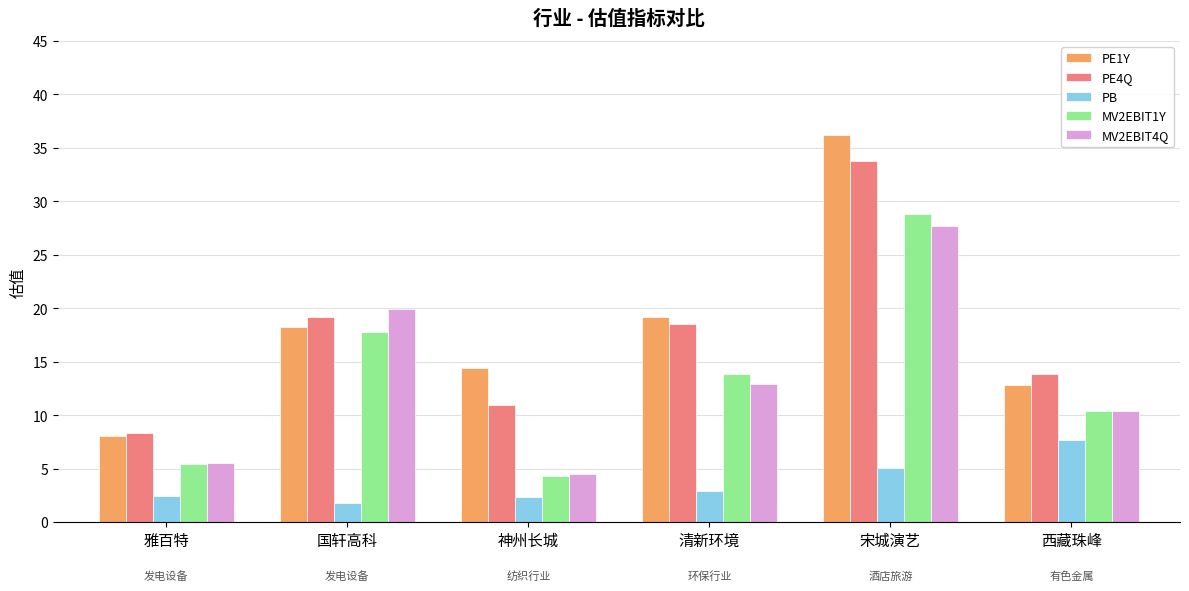

How many bars are there in each group?

5